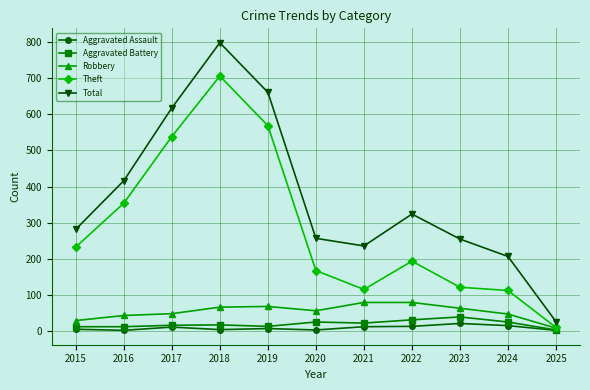

At how many categories does at least one series exceed 721?

1